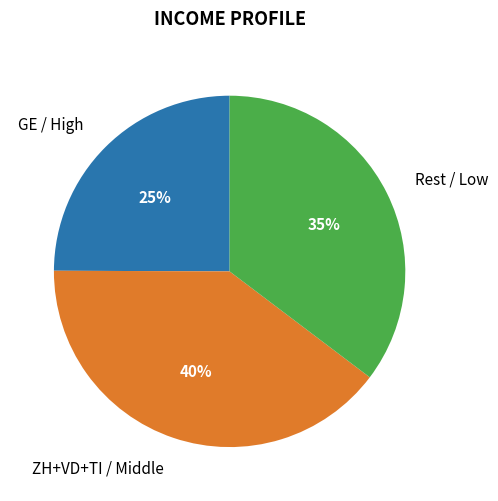

Rank the categories by value from highest to lowest.

ZH+VD+TI / Middle, Rest / Low, GE / High